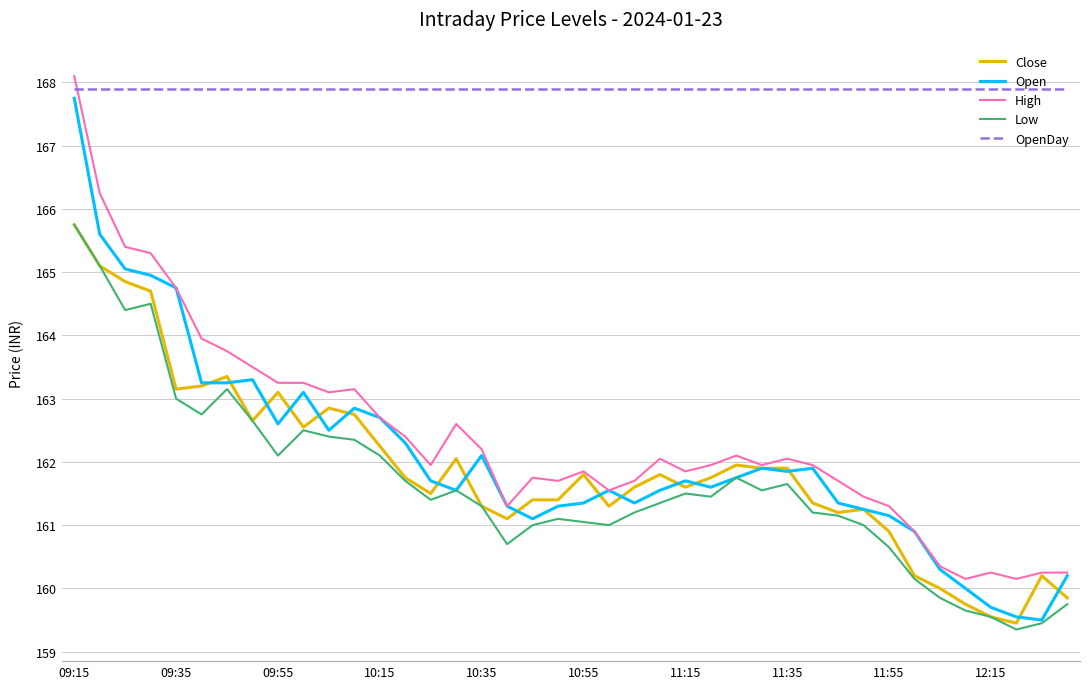

Does the chart display data point markers on the line(s)?

No